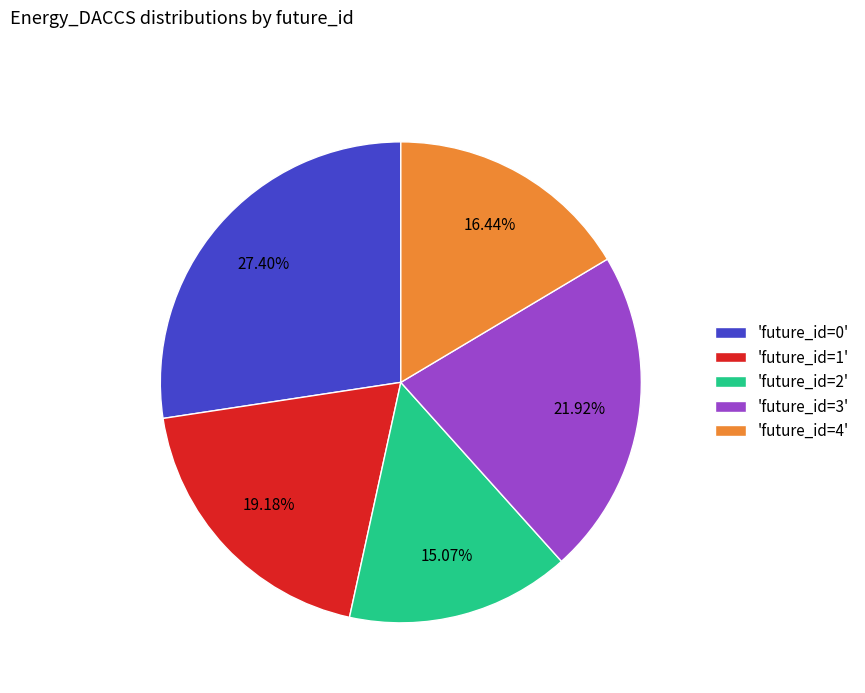

How many slices are in this pie chart?

5